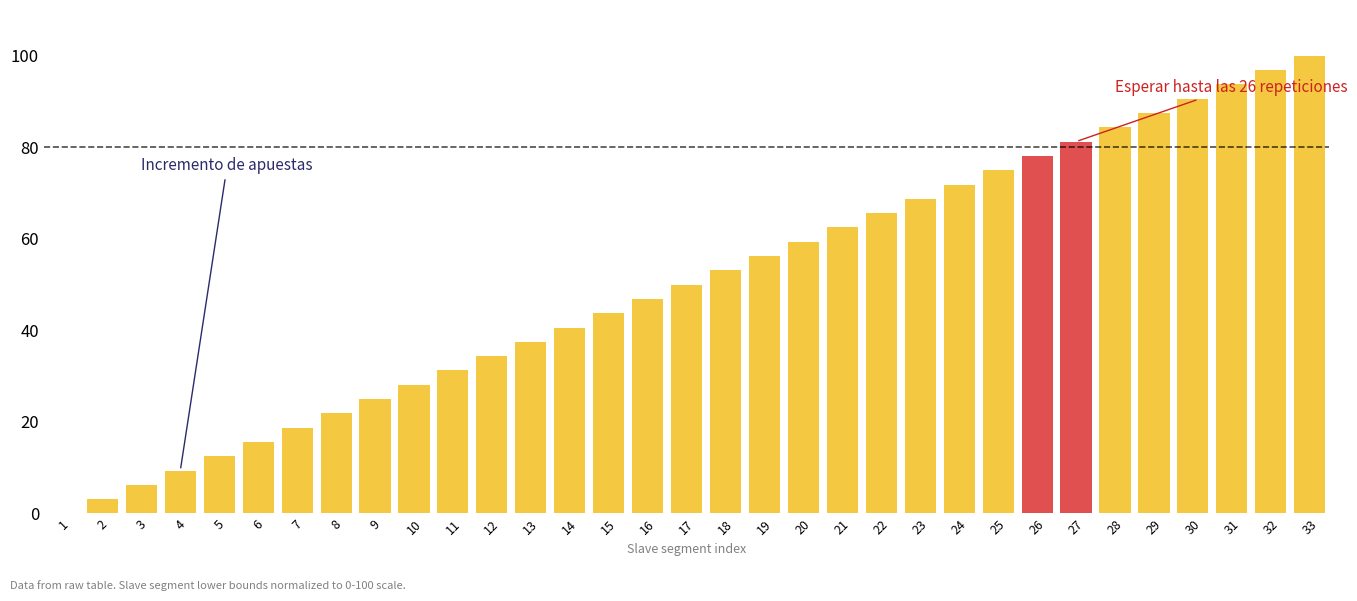

What is the sum of all values?

1650.0